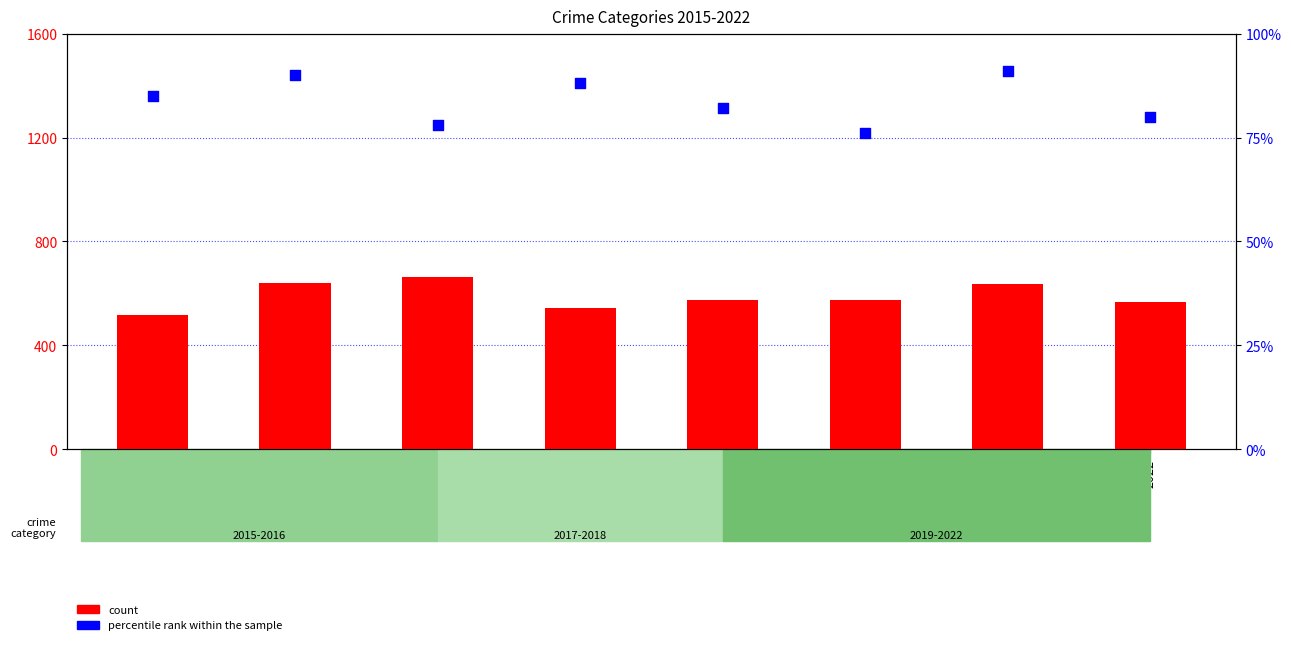

At which category is the sum across all series the highest?

2017